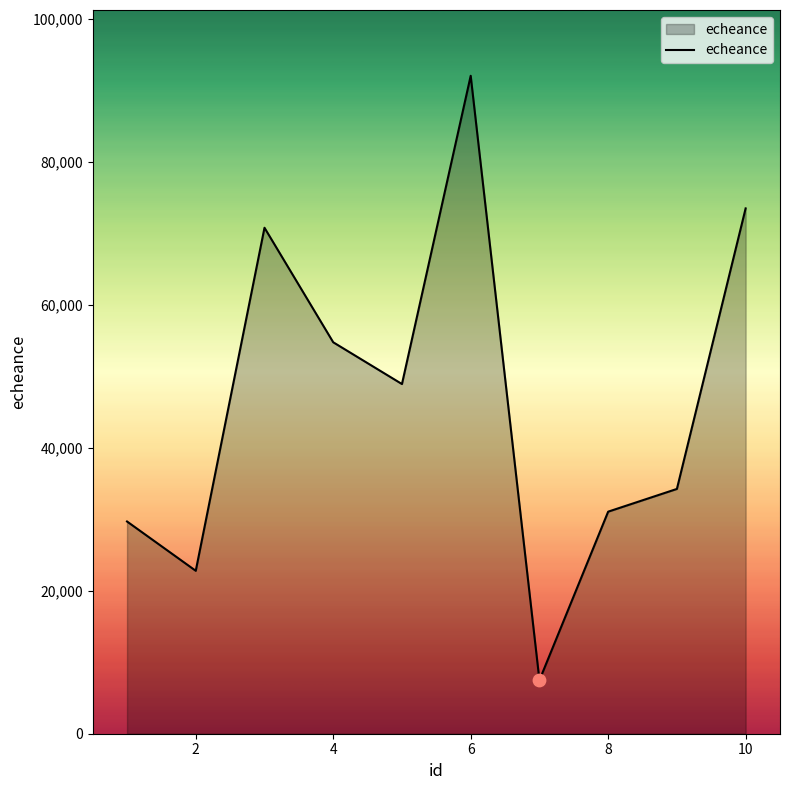

What is the smallest value displayed?

7483